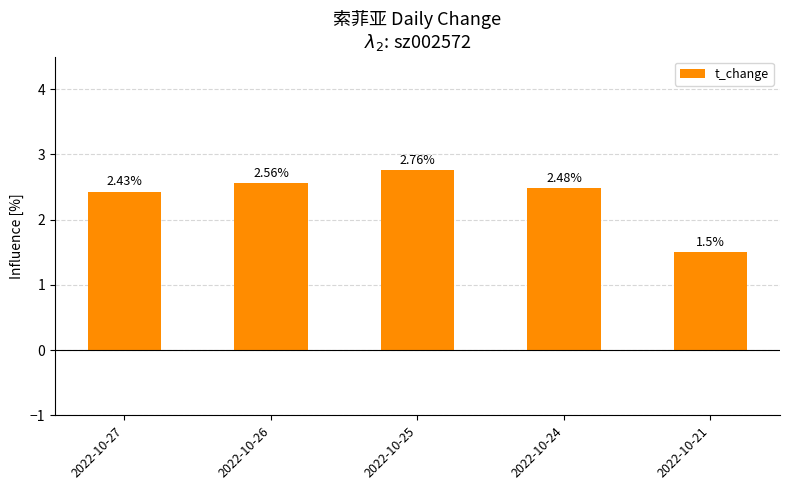

Rank the categories by value from lowest to highest.

2022-10-21, 2022-10-27, 2022-10-24, 2022-10-26, 2022-10-25